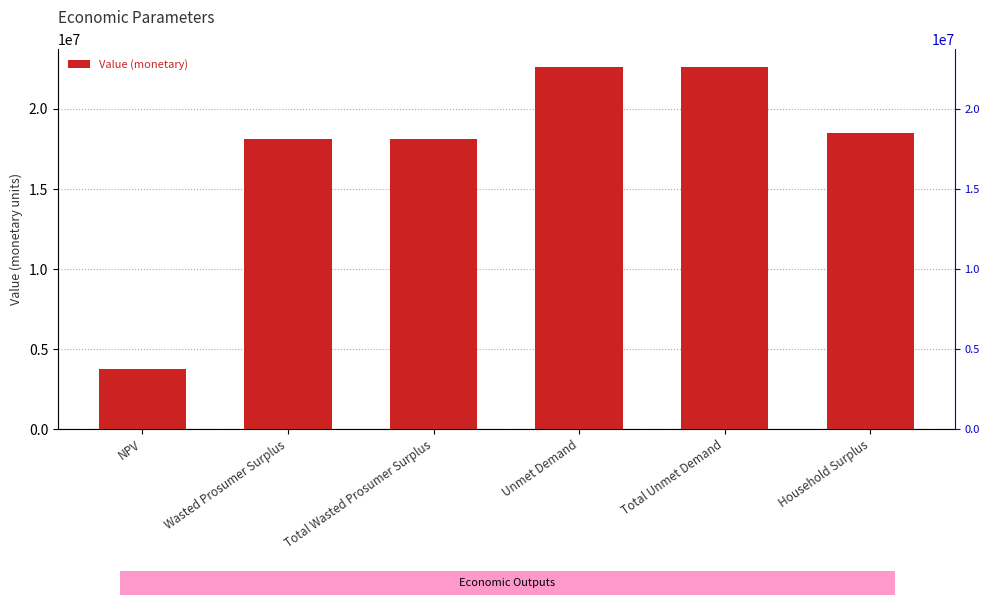

What is the change in value from Total Unmet Demand to Household Surplus?

-4129814.7